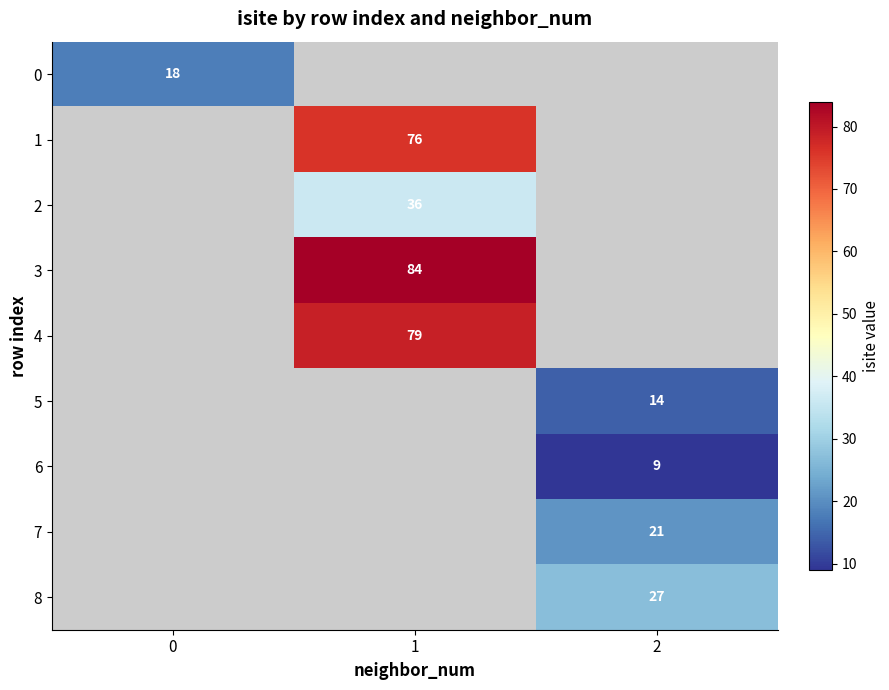

Is it true that 8 equals 27 at 2?

True